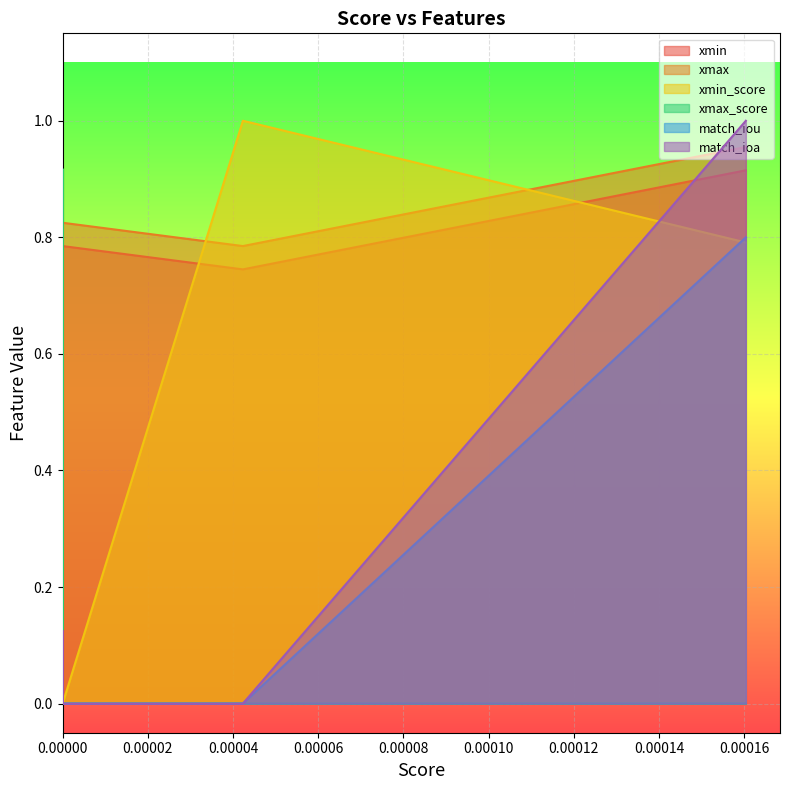

True or false: xmin and xmin_score cross at least once.

True